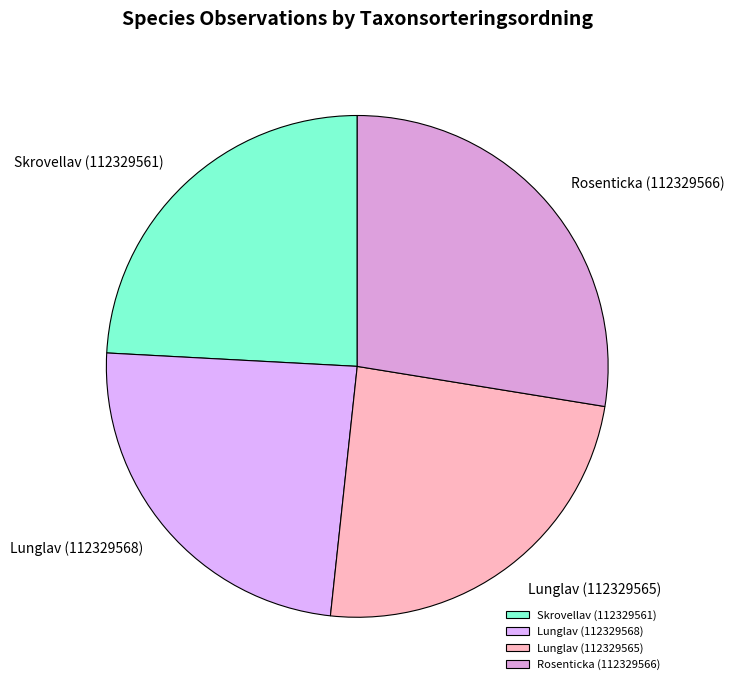

Which category has the biggest portion of the pie?

Rosenticka (112329566)